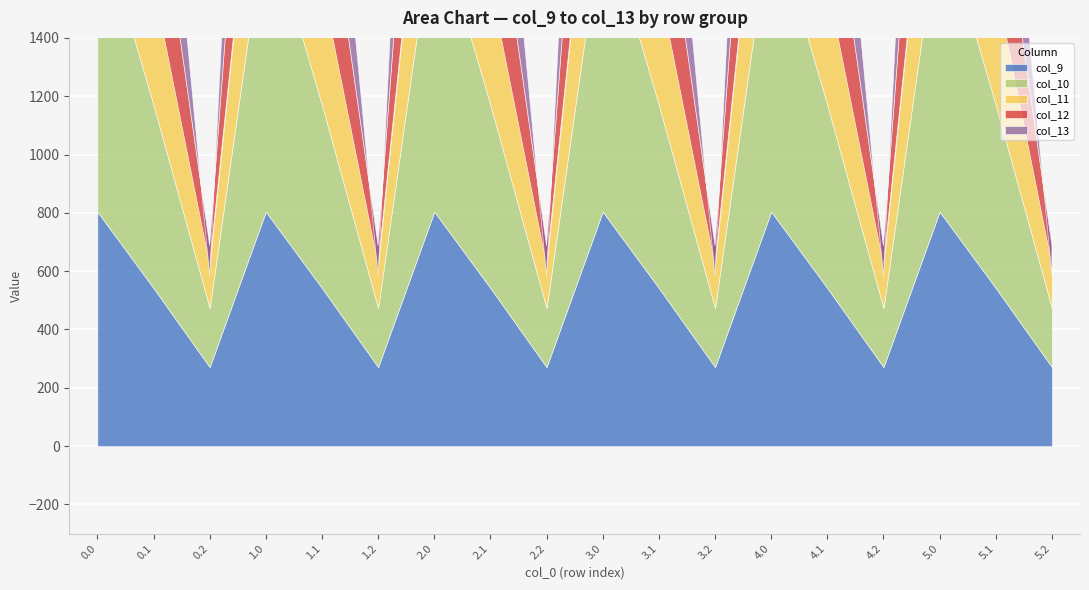

Reading left to right, extract all data points from this chart.

col_9: 0.0=804.0	0.1=542.1	0.2=271.1	1.0=804.0	1.1=542.1	1.2=271.1	2.0=804.0	2.1=542.1	2.2=271.1	3.0=804.0	3.1=542.1	3.2=271.1	4.0=804.0	4.1=542.1	4.2=271.1	5.0=804.0	5.1=542.1	5.2=271.1
col_10: 0.0=1023.2	0.1=628.1	0.2=202.5	1.0=1023.2	1.1=628.1	1.2=202.5	2.0=1023.2	2.1=628.1	2.2=202.5	3.0=1023.2	3.1=628.1	3.2=202.5	4.0=1023.2	4.1=628.1	4.2=202.5	5.0=1023.2	5.1=628.1	5.2=202.5
col_11: 0.0=640.9	0.1=415.4	0.2=149.1	1.0=640.9	1.1=415.4	1.2=149.1	2.0=640.9	2.1=415.4	2.2=149.1	3.0=640.9	3.1=415.4	3.2=149.1	4.0=640.9	4.1=415.4	4.2=149.1	5.0=640.9	5.1=415.4	5.2=149.1
col_12: 0.0=784.4	0.1=456.1	0.2=65.2	1.0=784.4	1.1=456.1	1.2=65.2	2.0=784.4	2.1=456.1	2.2=65.2	3.0=784.4	3.1=456.1	3.2=65.2	4.0=784.4	4.1=456.1	4.2=65.2	5.0=784.4	5.1=456.1	5.2=65.2
col_13: 0.0=1167.2	0.1=574.0	0.2=-104.4	1.0=1167.2	1.1=574.0	1.2=-104.4	2.0=1167.2	2.1=574.0	2.2=-104.4	3.0=1167.2	3.1=574.0	3.2=-104.4	4.0=1167.2	4.1=574.0	4.2=-104.4	5.0=1167.2	5.1=574.0	5.2=-104.4